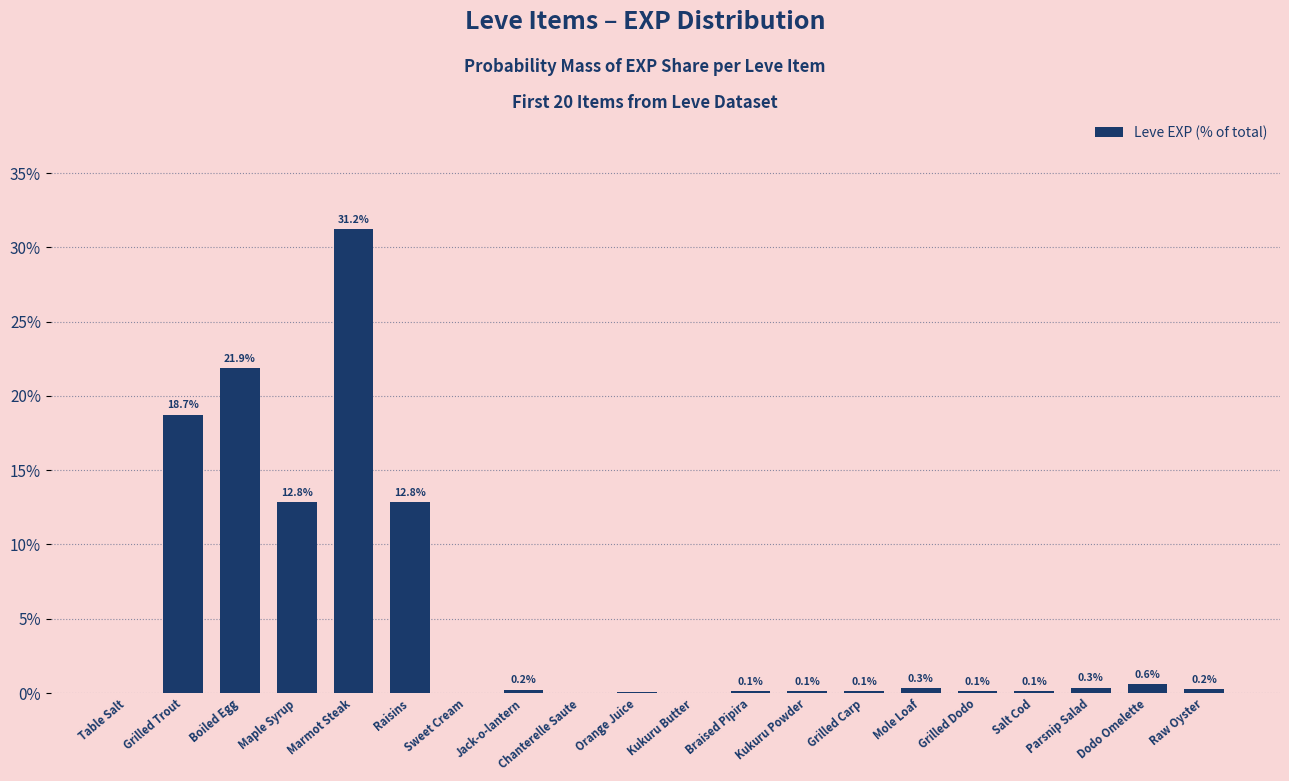

Which category has the highest value across all series?

Marmot Steak